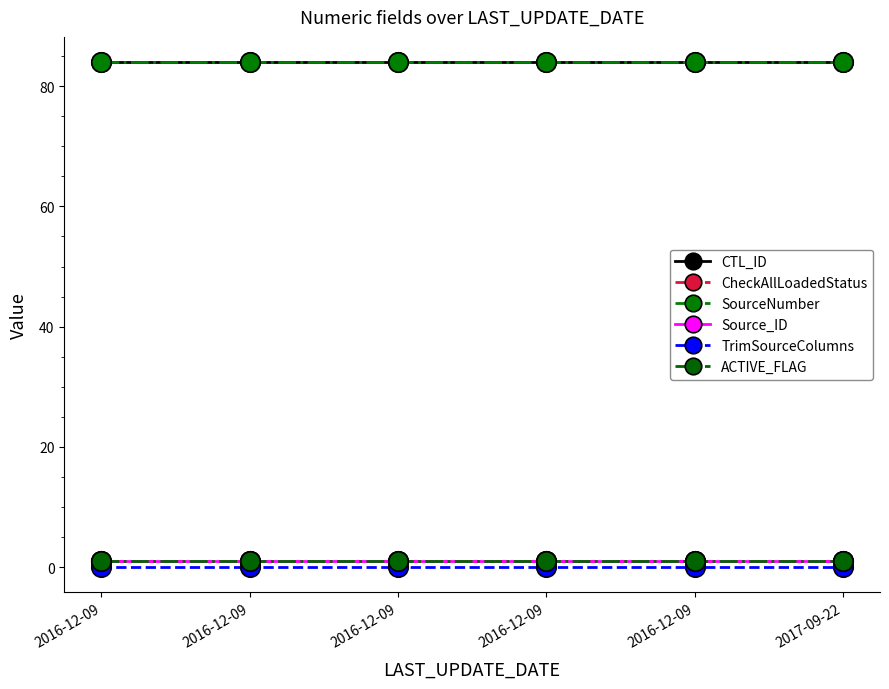

Is it true that TrimSourceColumns equals 0 at 2017-09-22?

True